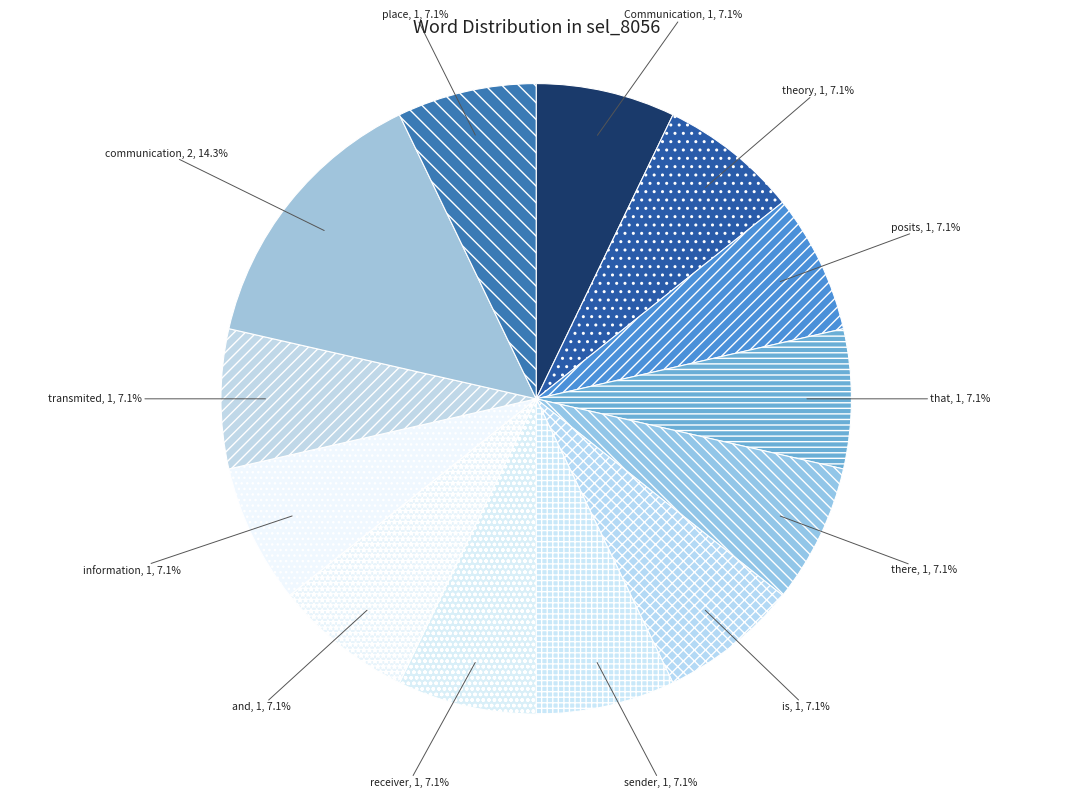

True or false: sender accounts for 21% of the total.

False